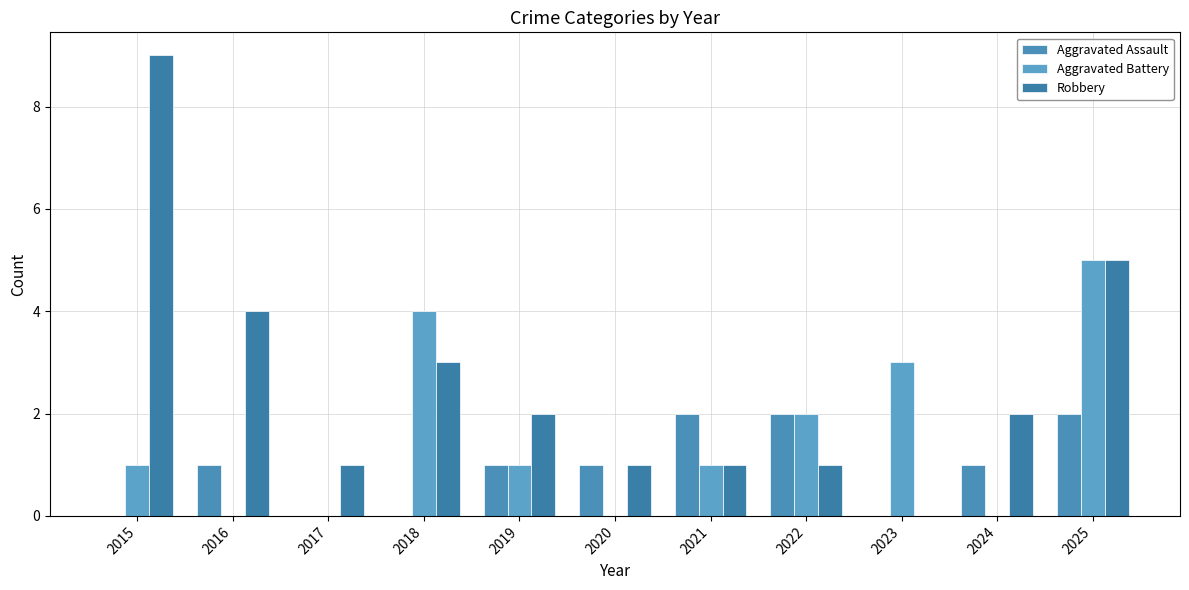

What is the spread (max minus min) of values at 2025?

3